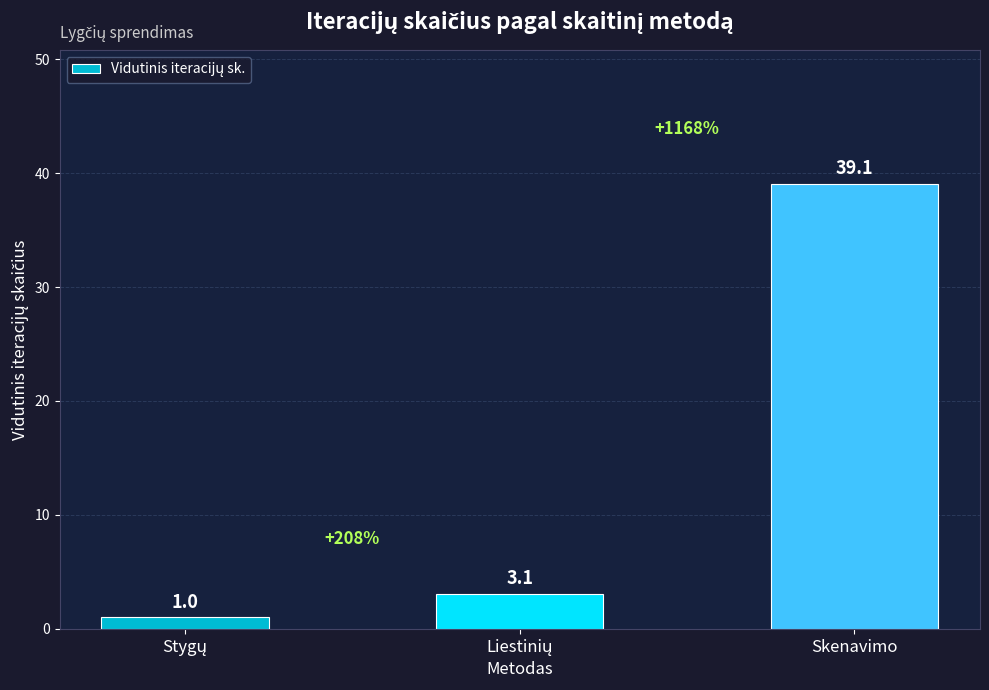

What is the sum of all values?

43.2